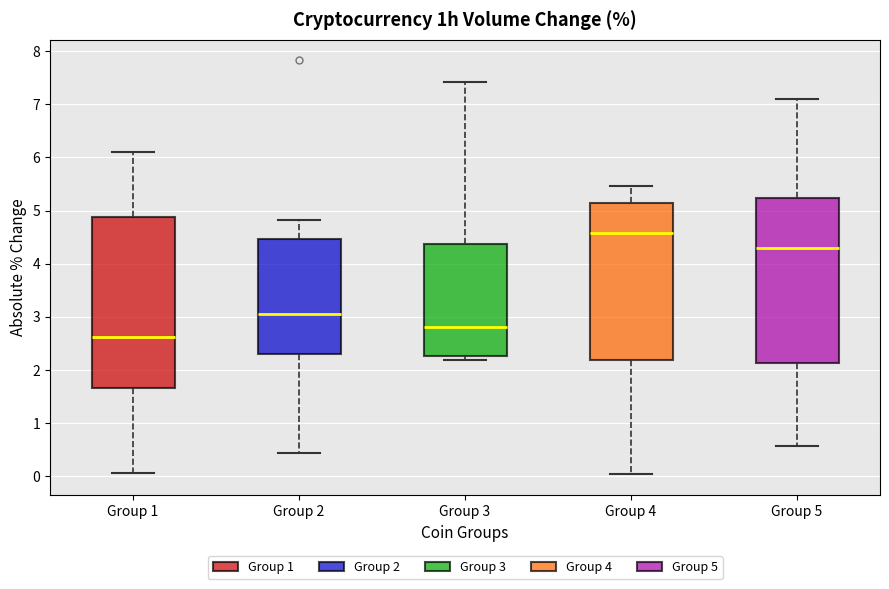

Which box has the lowest median line?

Group 1